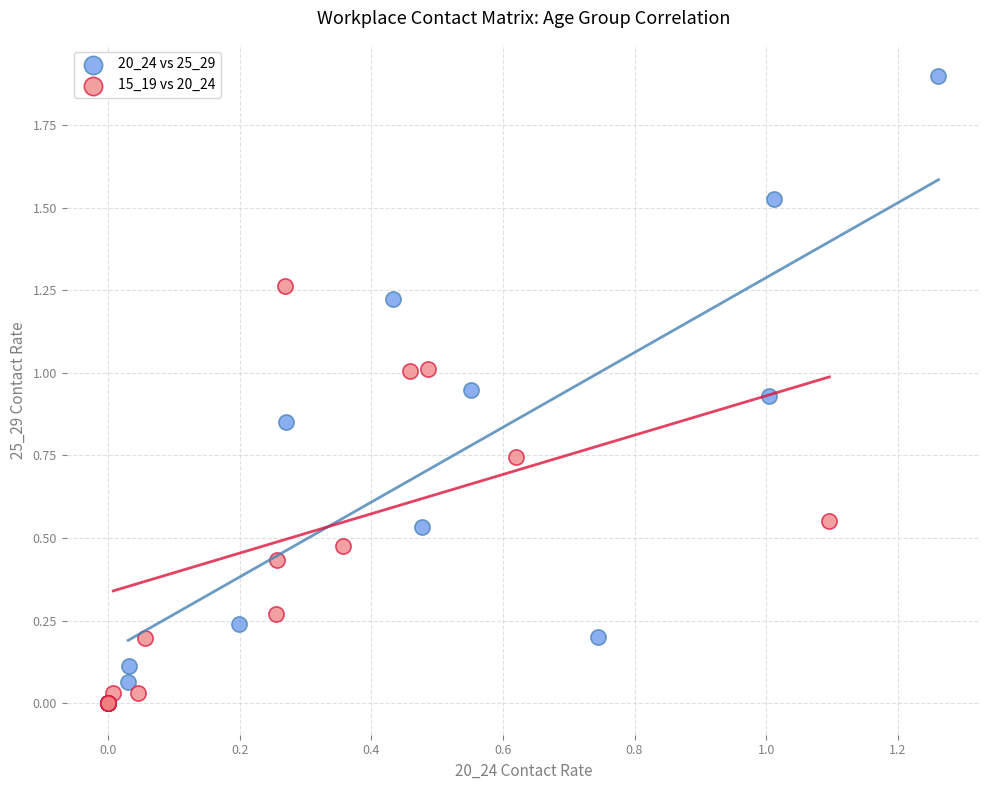

Which series has the widest spread of Y values?

20_24 vs 25_29